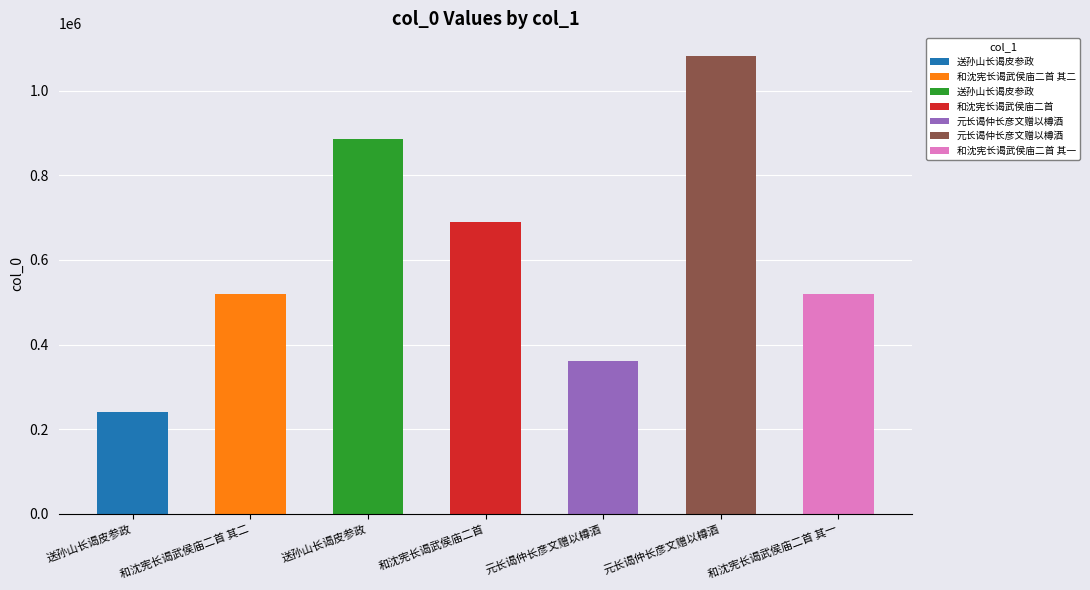

What is the change in value from 送孙山长谒皮参政 to 和沈宪长谒武侯庙二首 其一?

-366738